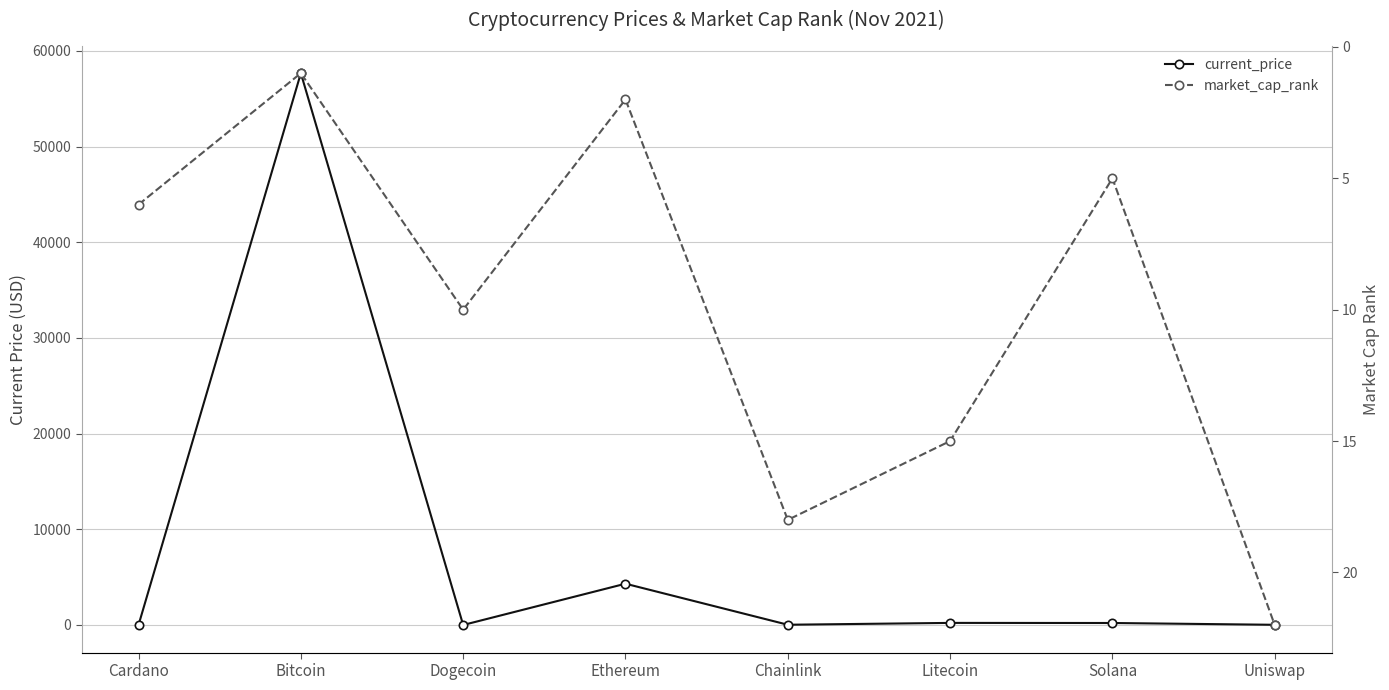

Rank the series at Dogecoin from highest to lowest value.

market_cap_rank, current_price